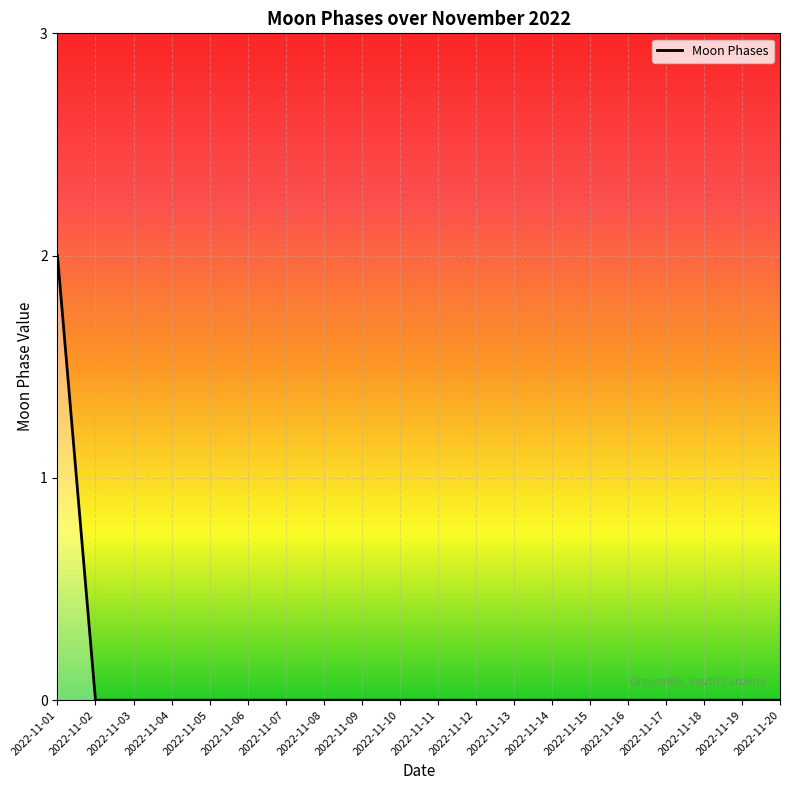

Is this an area chart (filled region under the line)?

No